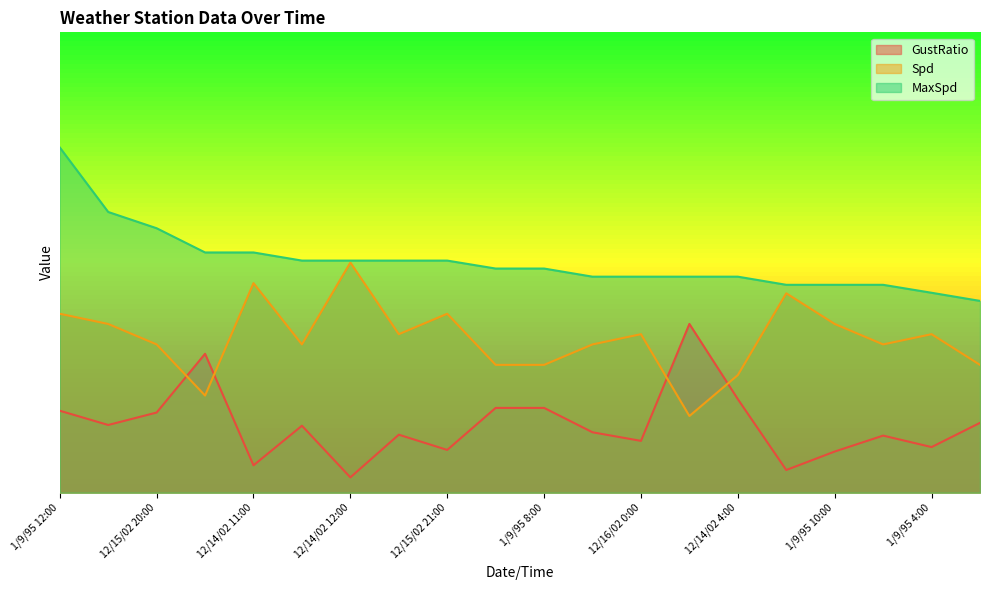

At 11/26/97 10:00, list the series in order from smallest to largest.

GustRatio, Spd, MaxSpd